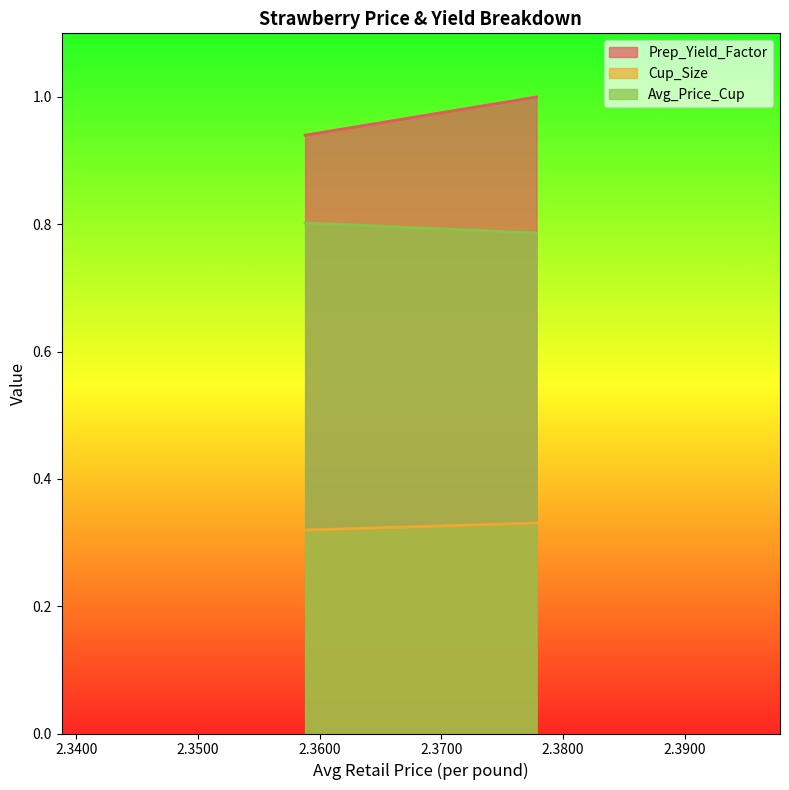

What is the spread (max minus min) of values at 2.3588084831103?

0.6